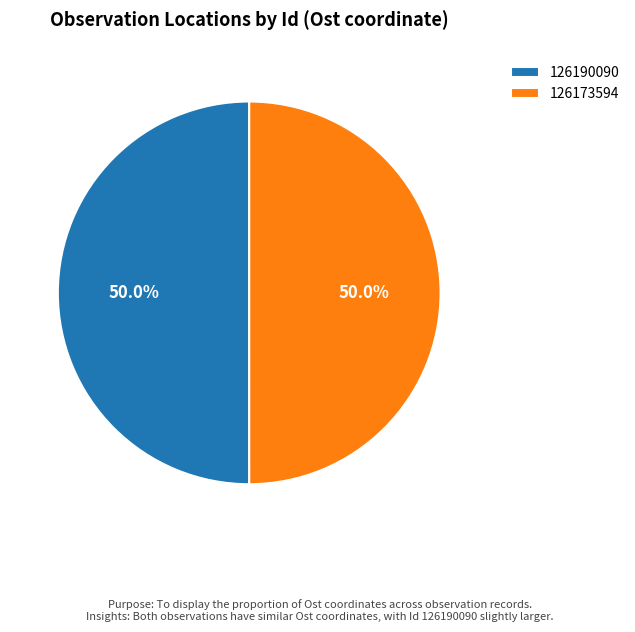

To the nearest percent, what is the combined percentage of 126173594 and 126190090?

100%